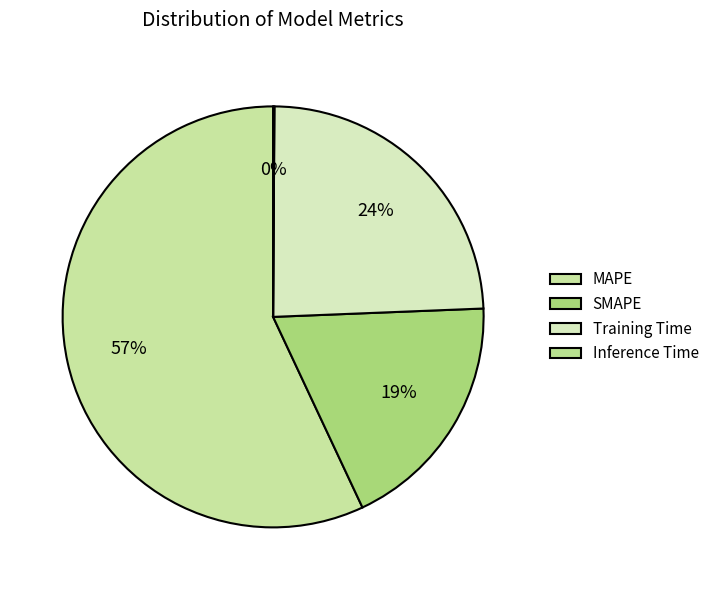

What is the change in value from MAPE to SMAPE?

-2.8